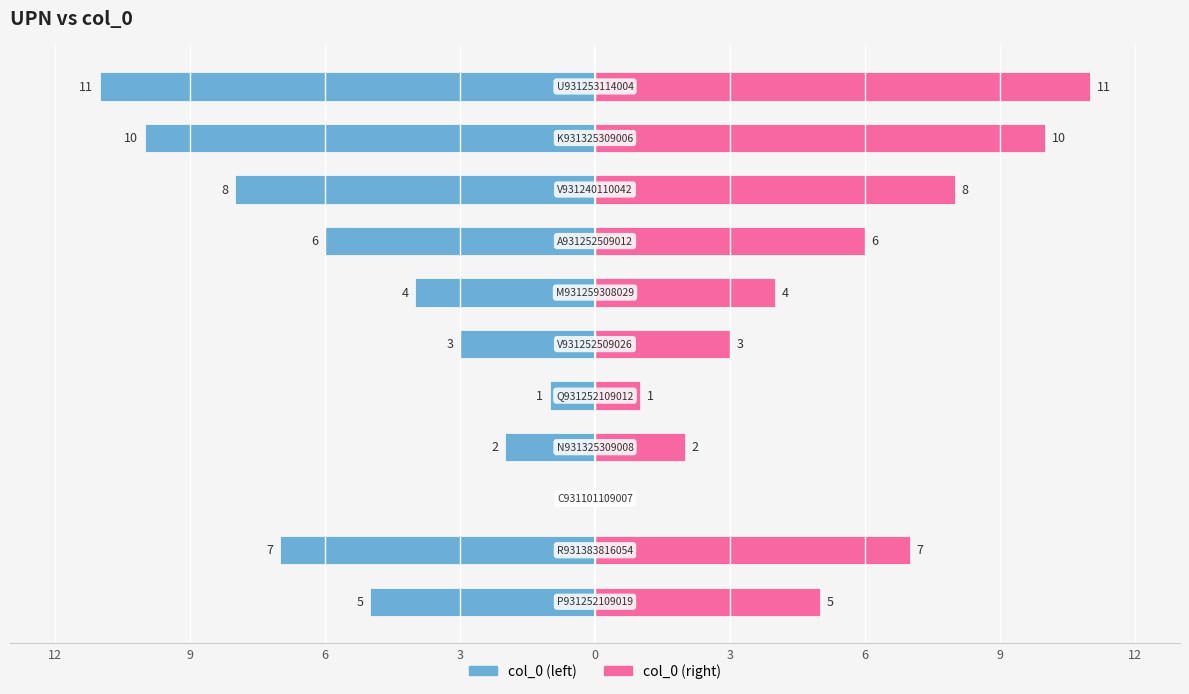

What is the spread (max minus min) of values at 3?

10